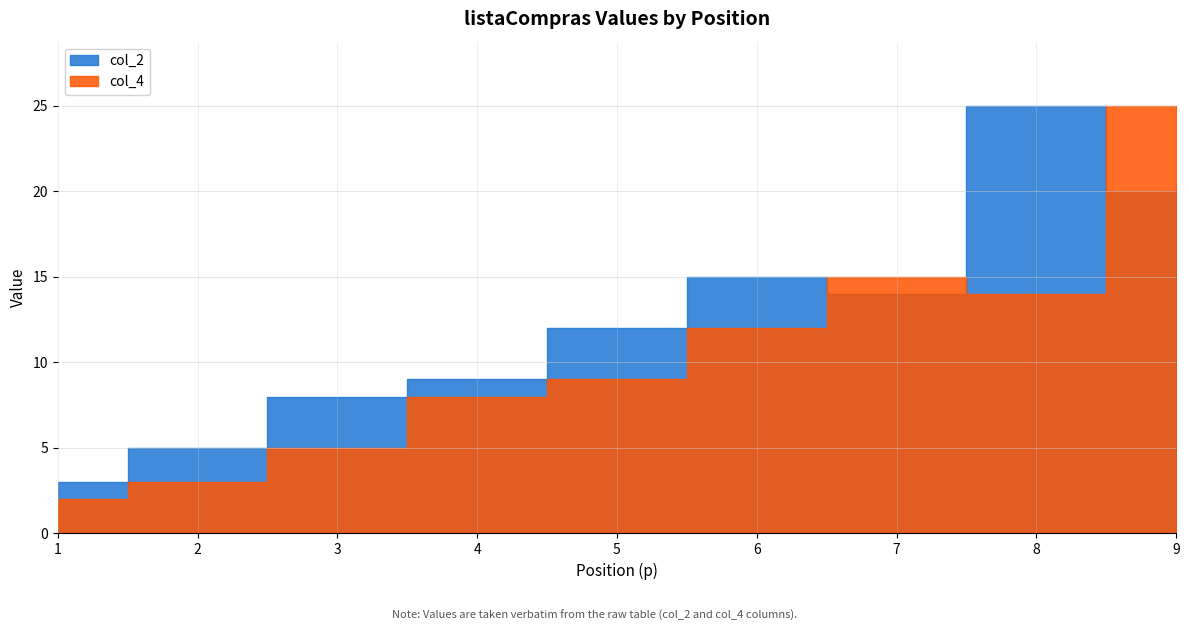

List the series in order of their peak value, lowest first.

col_2, col_4